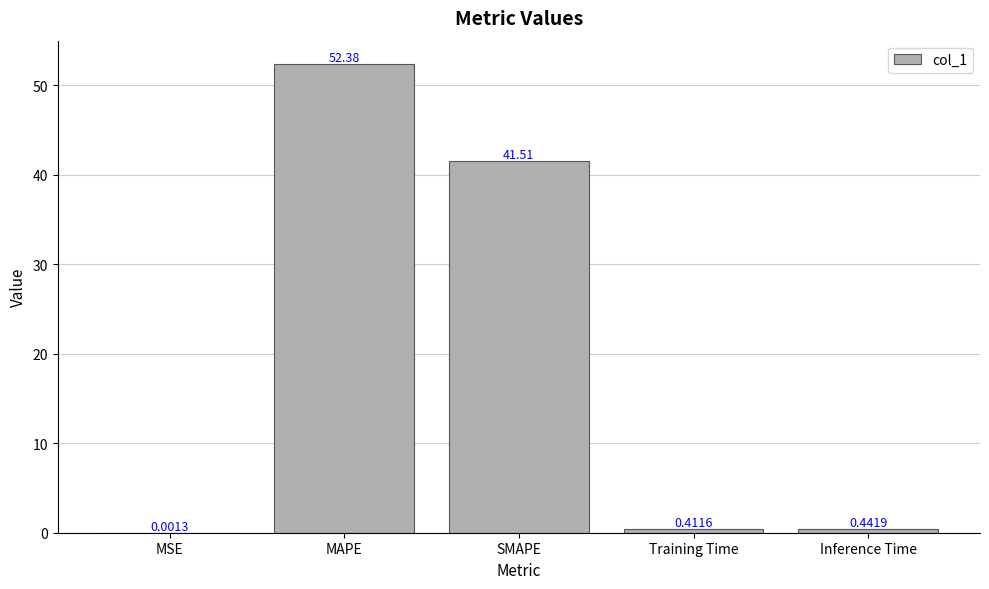

Which label corresponds to the largest value in the chart?

MAPE